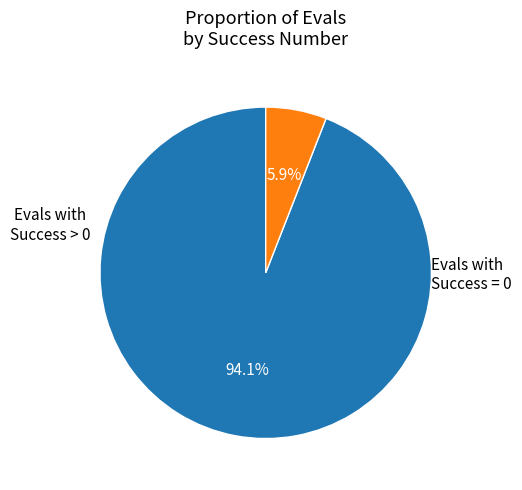

Does any single category account for the majority?

Yes